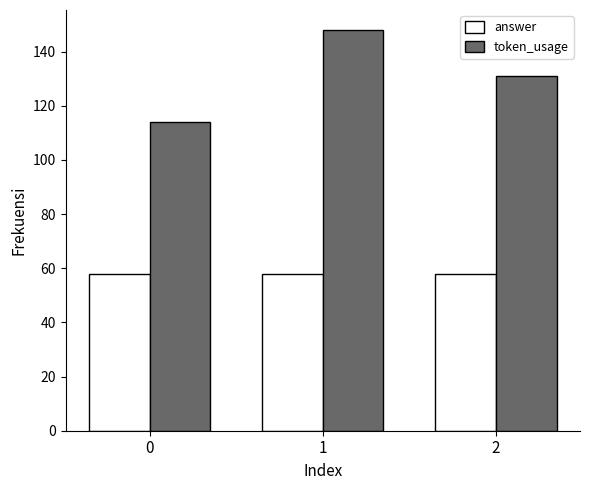

Which series changed the most between 0 and 2?

token_usage